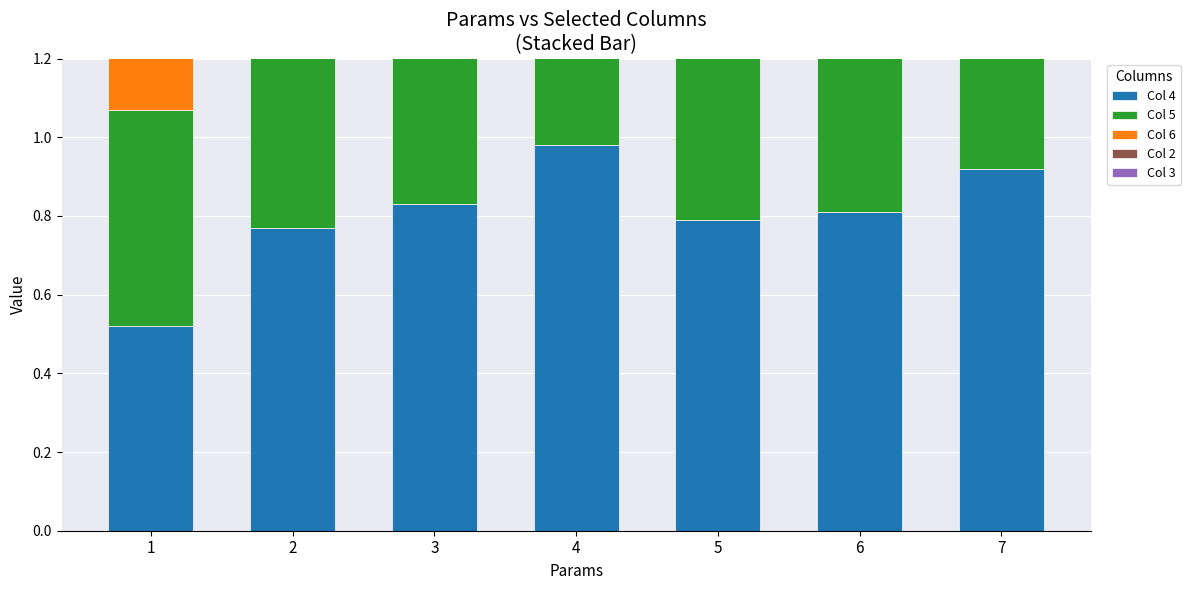

Rank the series by their maximum value, from highest to lowest.

Col 5, Col 4, Col 3, Col 2, Col 6